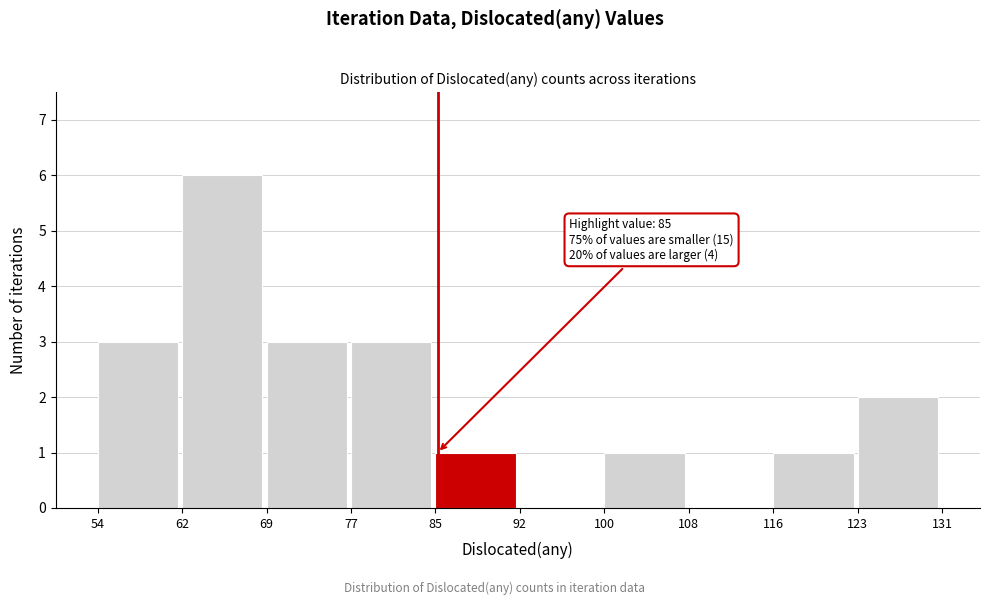

Which range on the x-axis has the tallest bar?

62 to 69